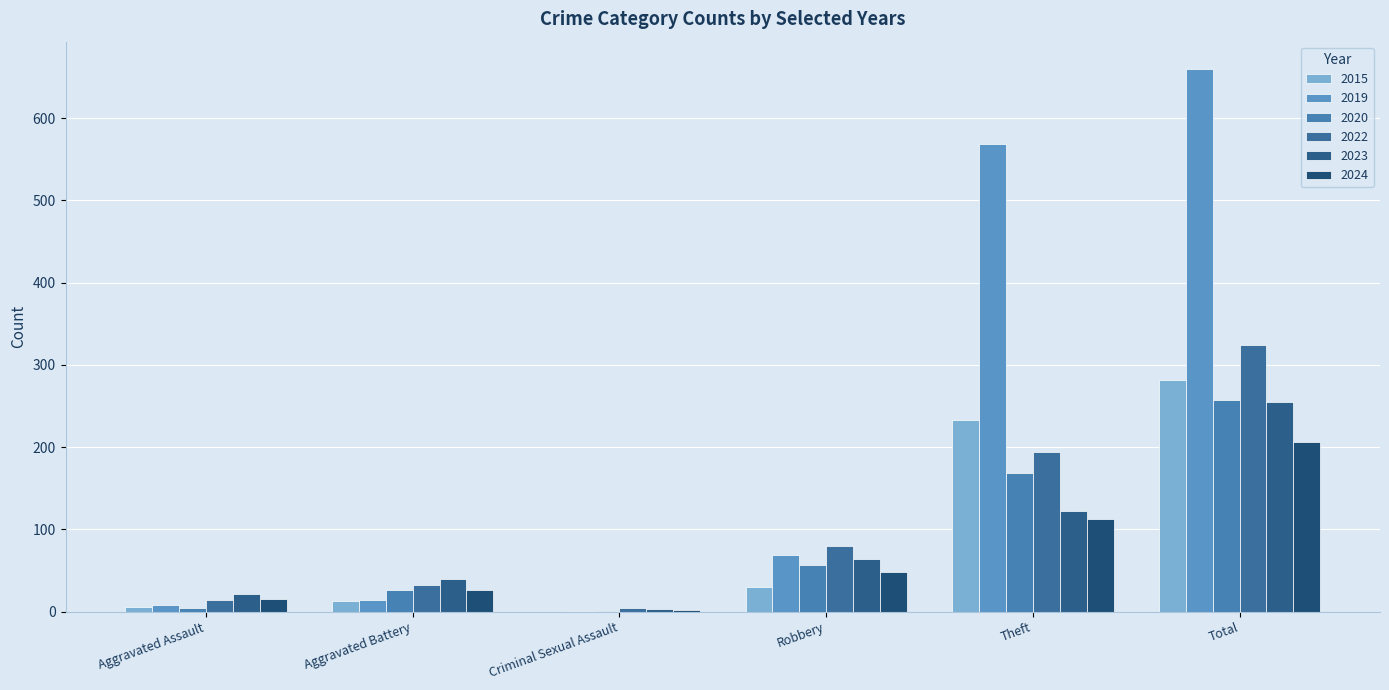

At which label is 2024 closest to 104?

Theft